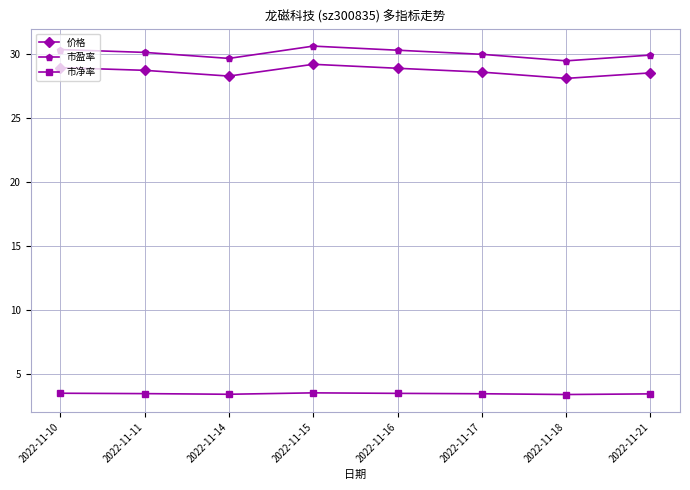

Does the chart display data point markers on the line(s)?

Yes